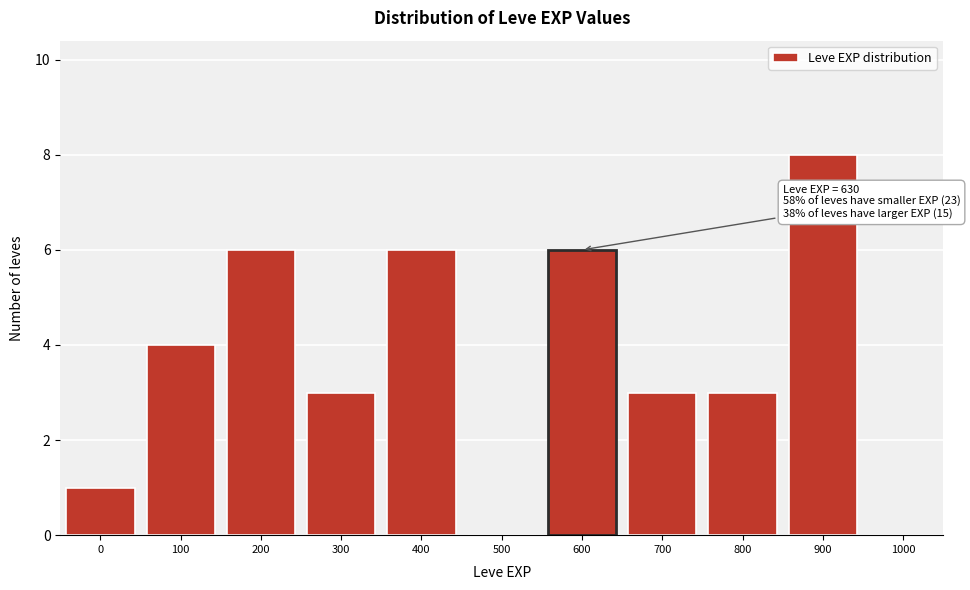

Reading right to left, extract all data points from this chart.

1000=0	900=8	800=3	700=3	600=6	500=0	400=6	300=3	200=6	100=4	0=1